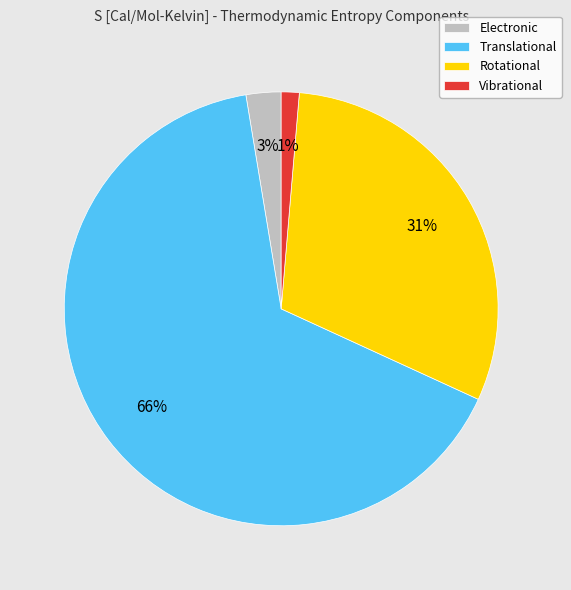

Rank the categories by value from lowest to highest.

Vibrational, Electronic, Rotational, Translational